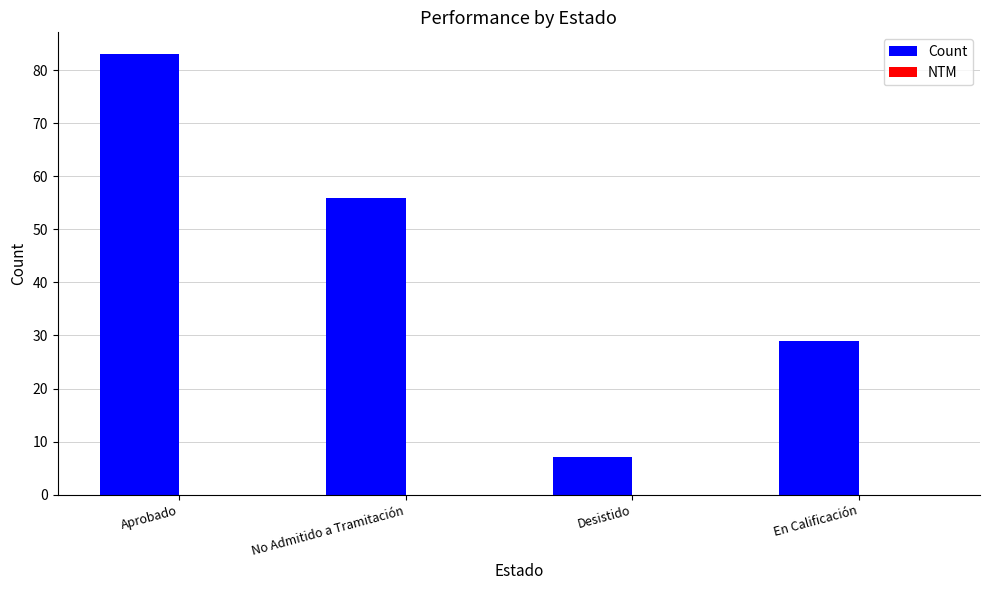

How many data points does each series have?

4